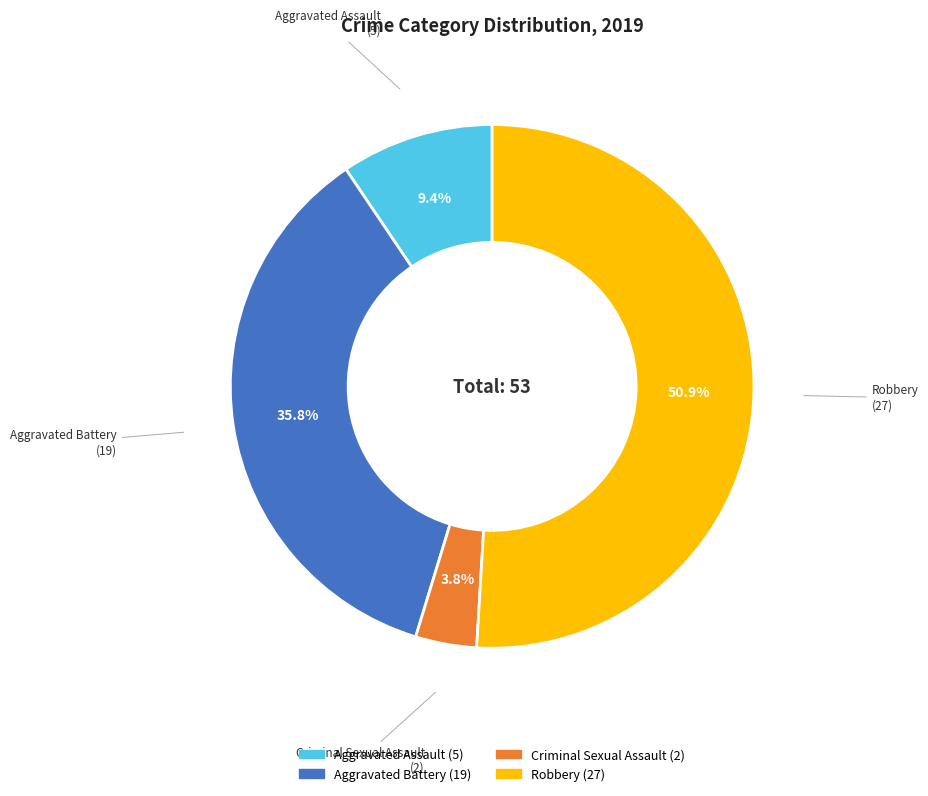

Which has a higher value, Criminal Sexual Assault or Aggravated Battery?

Aggravated Battery